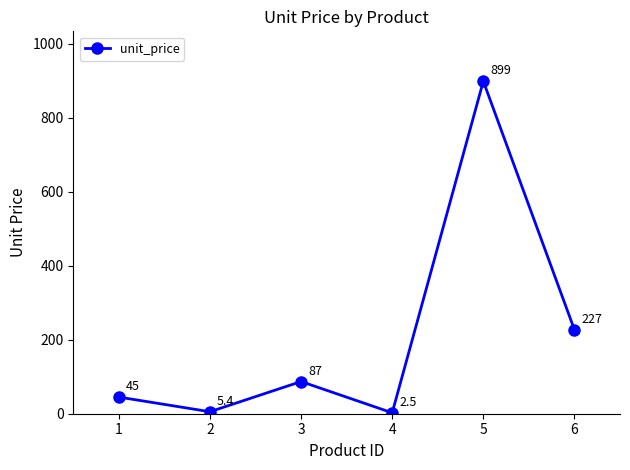

Reading right to left, what are all the values shown in this chart?

6=227.0	5=899.0	4=2.5	3=87.0	2=5.4	1=45.0